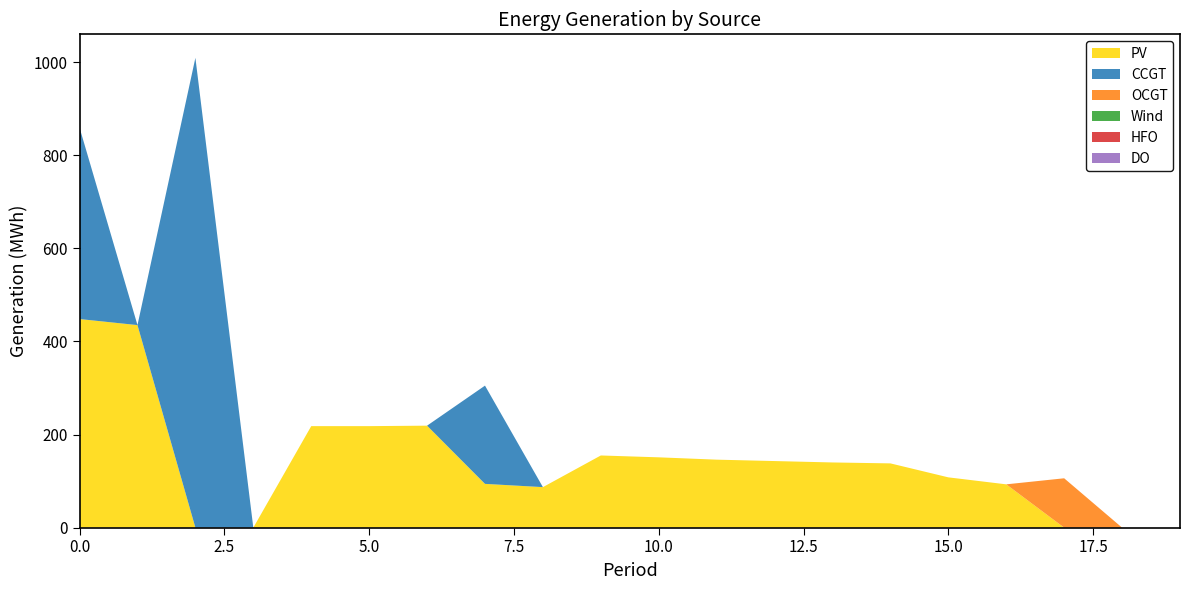

Reading right to left, transcribe all the data shown in this chart.

PV: 19=0	18=0	17=0	16=93	15=108	14=138	13=140	12=143	11=146	10=151	9=155	8=87	7=94	6=219	5=218	4=218	3=0	2=0	1=435	0=448
CCGT: 19=0	18=0	17=0	16=0	15=0	14=0	13=0	12=0	11=0	10=0	9=0	8=0	7=211	6=0	5=0	4=0	3=0	2=1009	1=0	0=411
OCGT: 19=0	18=0	17=106	16=0	15=0	14=0	13=0	12=0	11=0	10=0	9=0	8=0	7=0	6=0	5=0	4=0	3=0	2=0	1=0	0=0
Wind: 19=0	18=0	17=0	16=0	15=0	14=0	13=0	12=0	11=0	10=0	9=0	8=0	7=0	6=0	5=0	4=0	3=0	2=0	1=0	0=0
HFO: 19=0	18=0	17=0	16=0	15=0	14=0	13=0	12=0	11=0	10=0	9=0	8=0	7=0	6=0	5=0	4=0	3=0	2=0	1=0	0=0
DO: 19=0	18=0	17=0	16=0	15=0	14=0	13=0	12=0	11=0	10=0	9=0	8=0	7=0	6=0	5=0	4=0	3=0	2=0	1=0	0=0